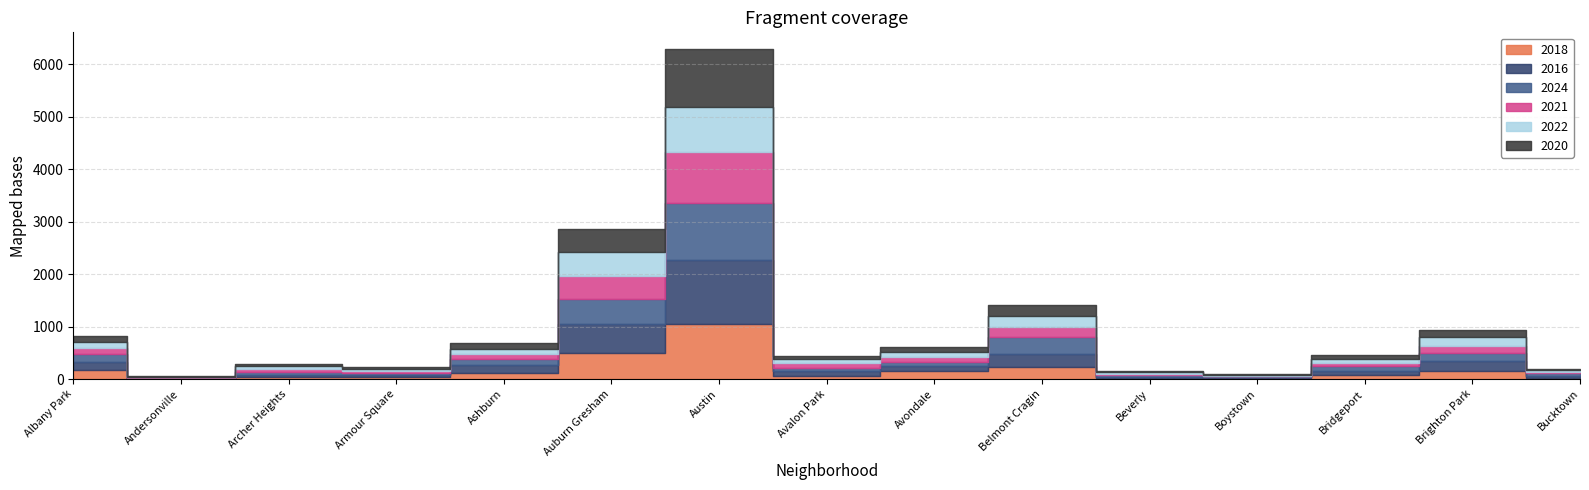

Where is the first local maximum for 2021?

Archer Heights